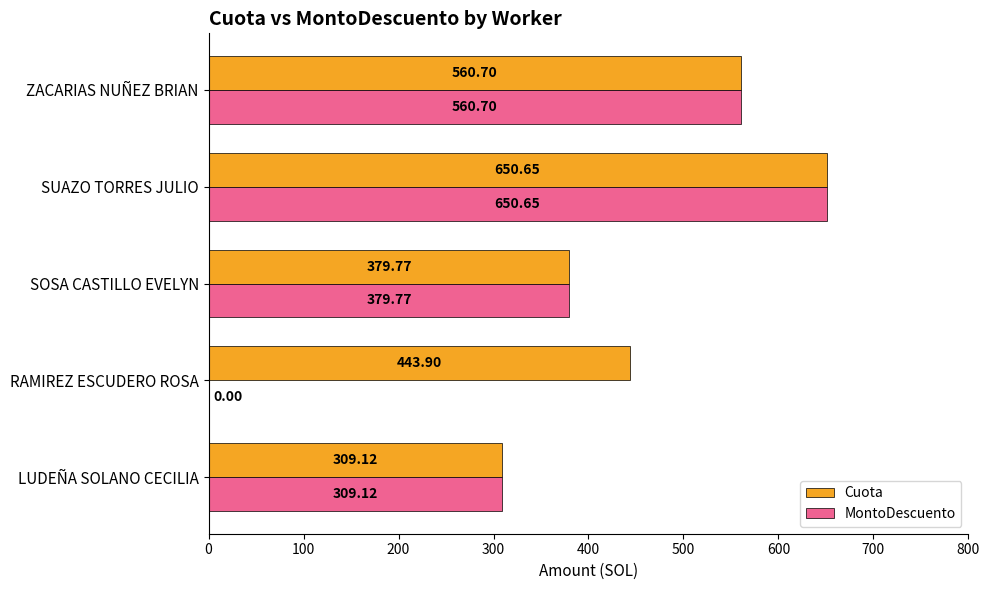

What is the total value across all series at SUAZO TORRES JULIO?

1301.3